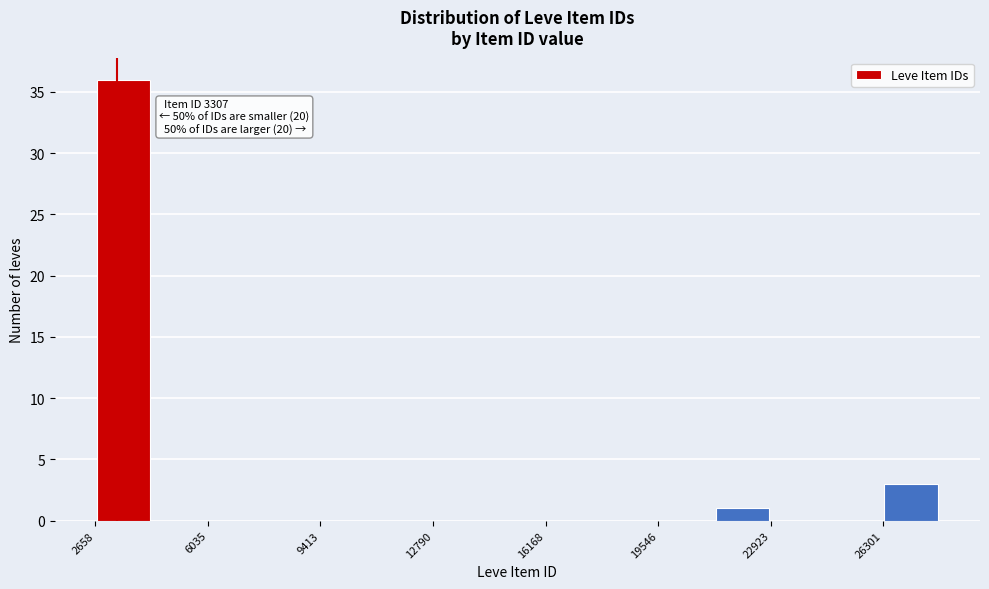

Around what value on the x-axis is the tallest bar? Give the approximate position of its centre, as read against the axis.

3500